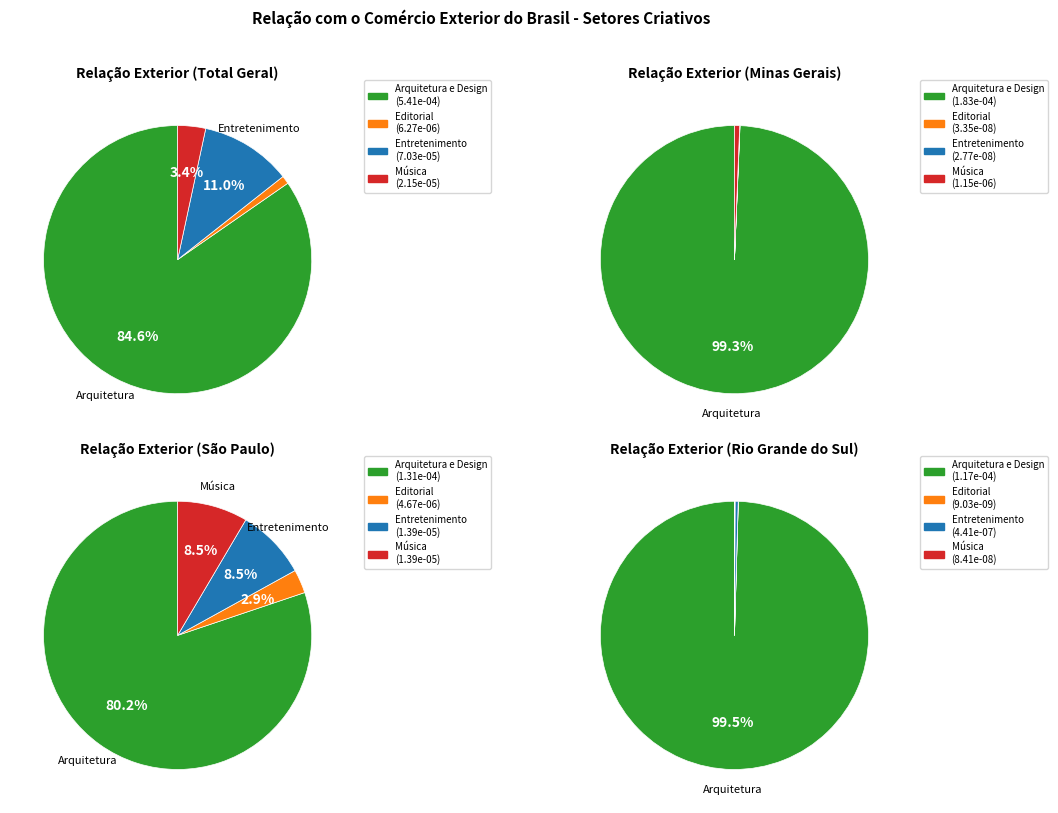

Is Total Geral the majority of the pie?

No